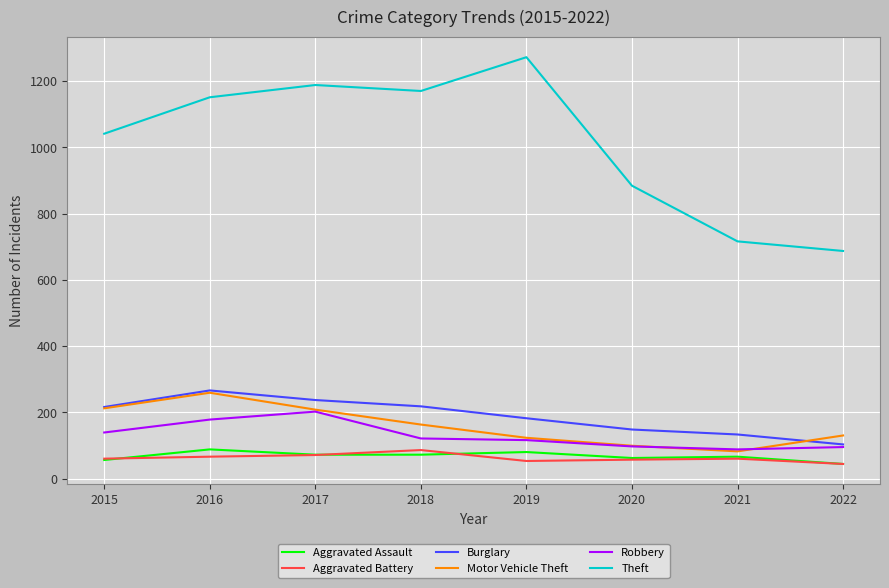

What is the spread (max minus min) of values at 2021?

656